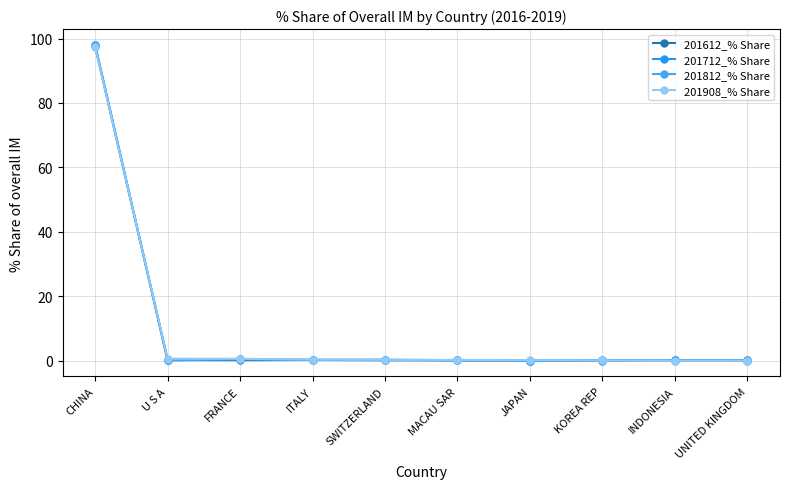

Where do 201612_% Share and 201712_% Share first cross each other?

SWITZERLAND and MACAU SAR